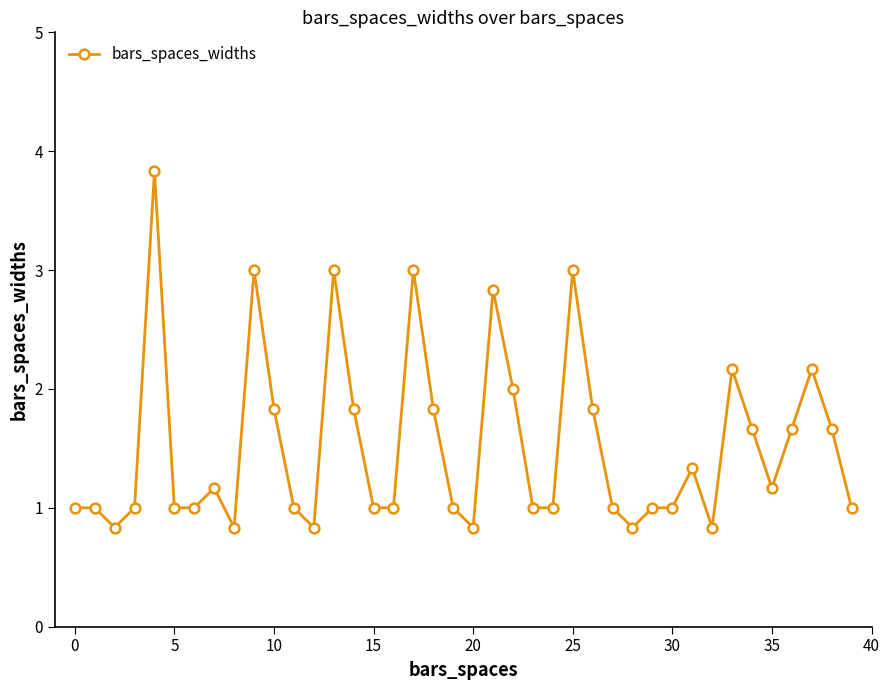

What is the greatest value displayed?

3.8